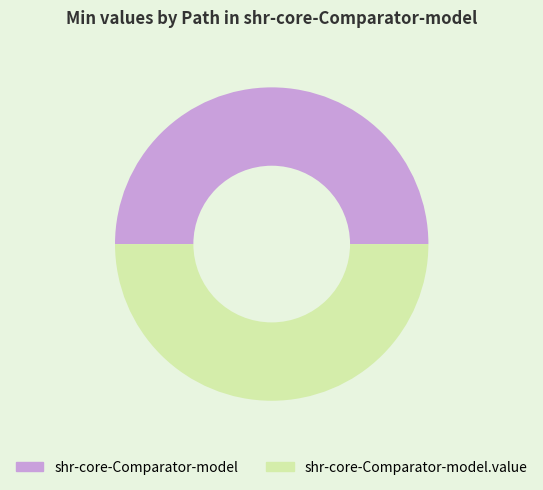

What is the ratio of the value at shr-core-Comparator-model to the value at shr-core-Comparator-model.value?

1.0